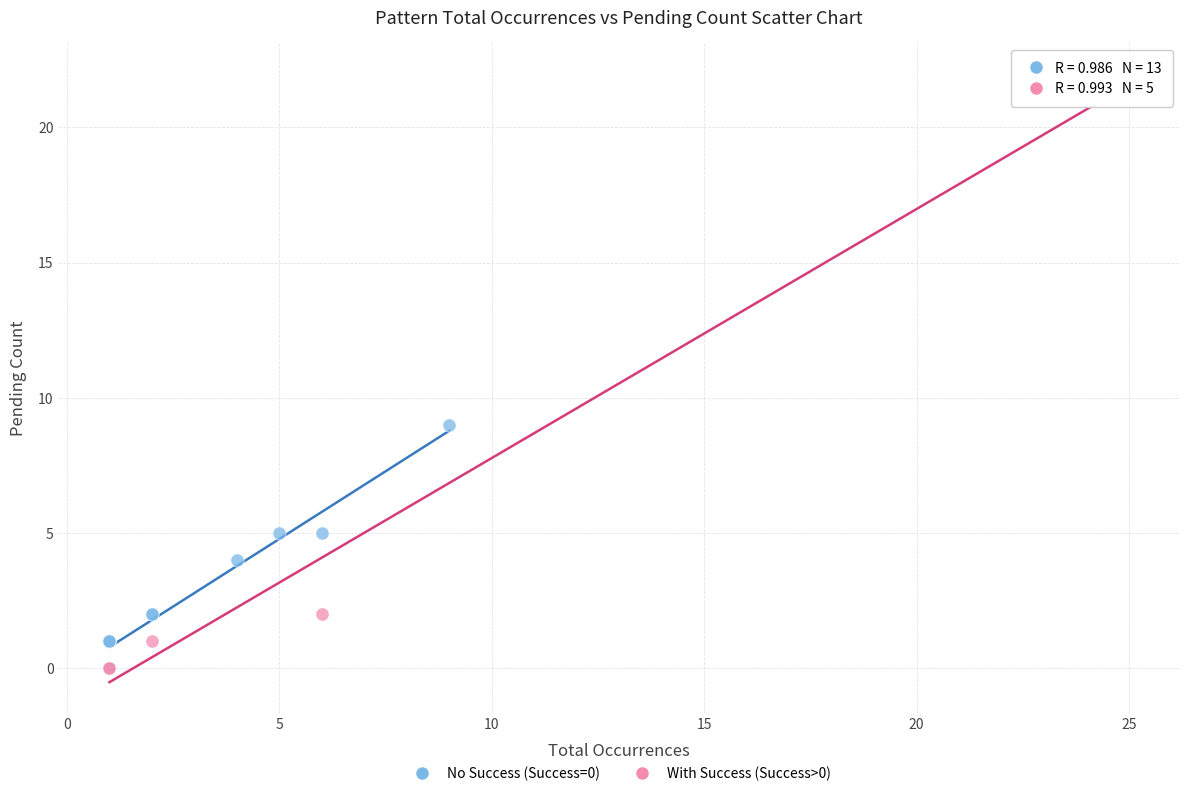

Which series contains the highest Y value?

With Success (Success>0)